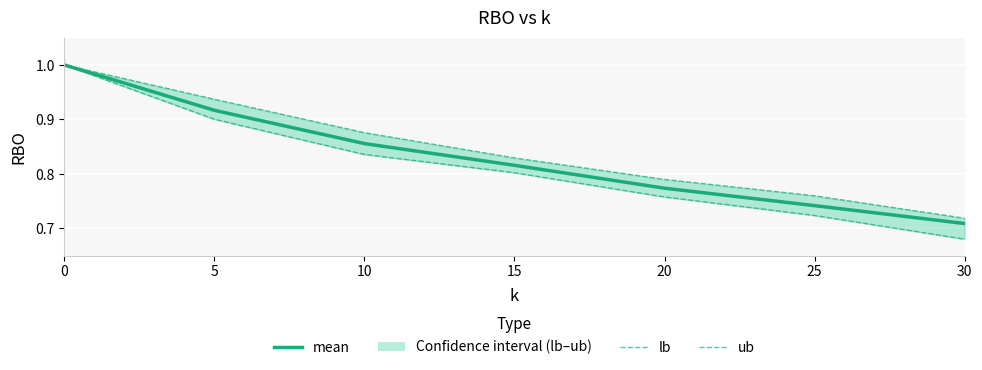

The value of mean at 25 is 0.7. True or false?

True